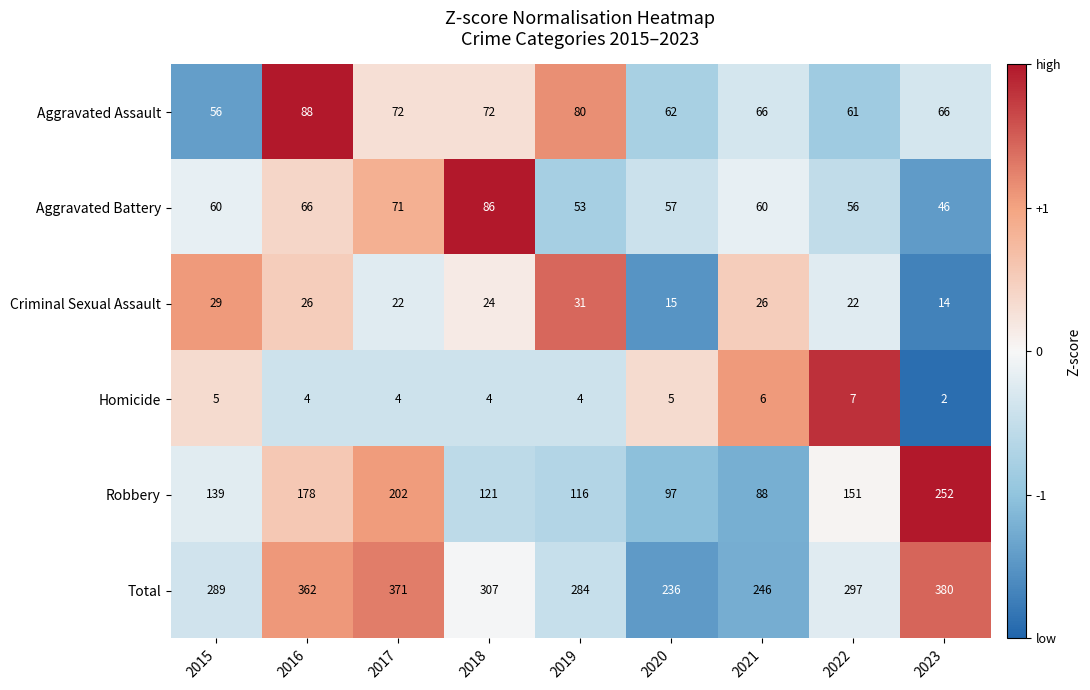

Rank the series by their maximum value, from lowest to highest.

Homicide, Criminal Sexual Assault, Aggravated Battery, Aggravated Assault, Robbery, Total